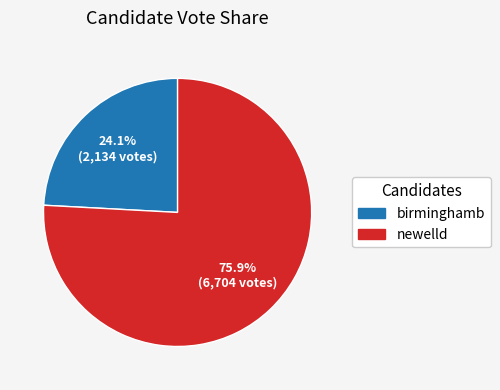

Is it true that birminghamb is 38% of the pie?

False